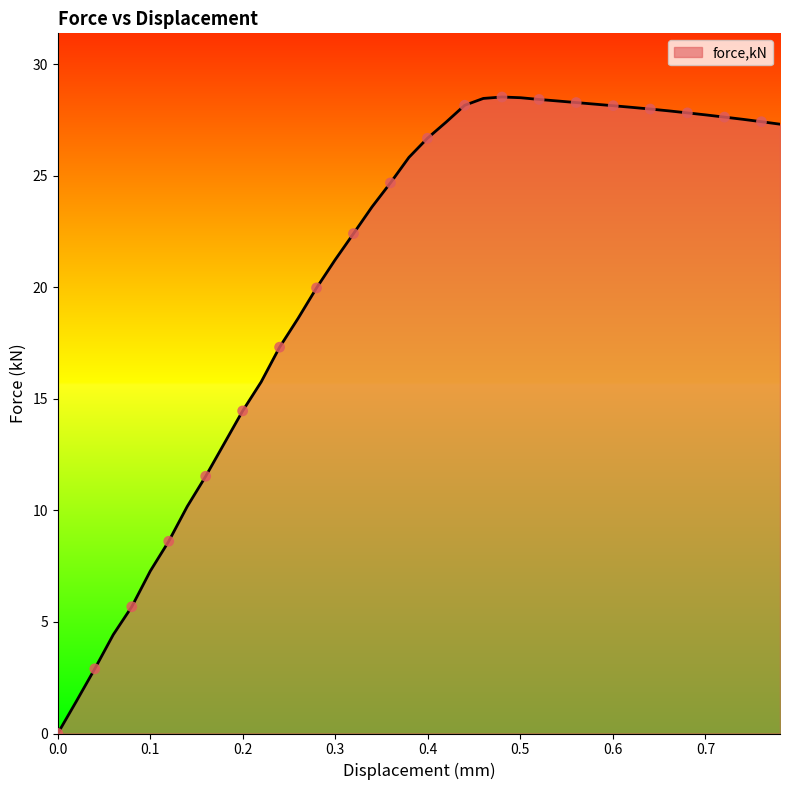

What is the greatest value displayed?

28.5